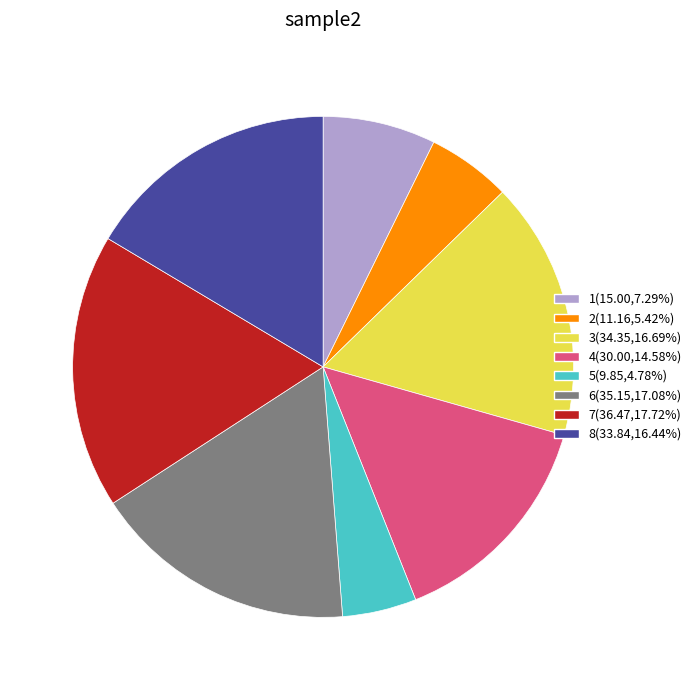

How many segments does this pie chart have?

8